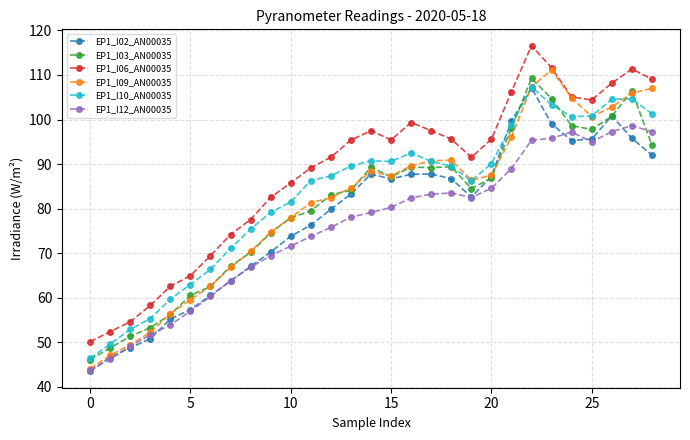

How many values in the EP1_I02_AN00035 series are below 83?

14